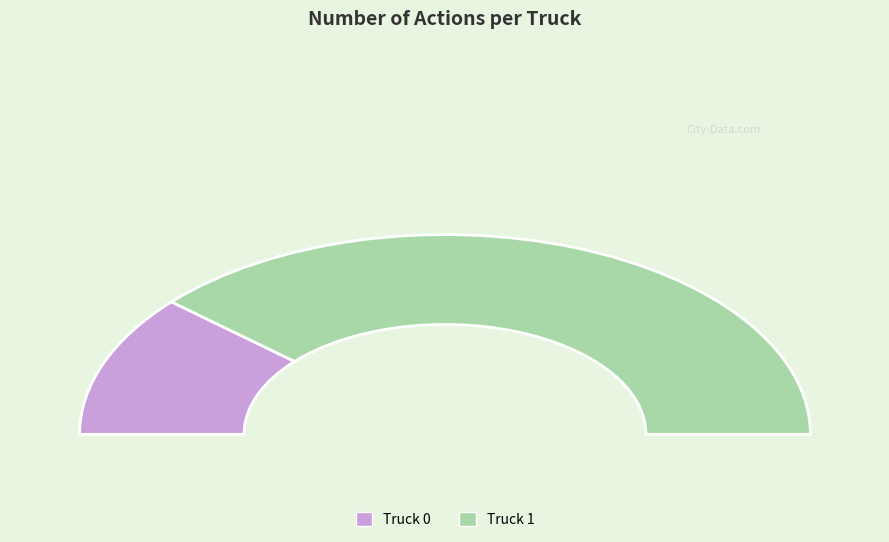

To the nearest percent, what is the combined percentage of Truck 1 and Truck 0?

100%